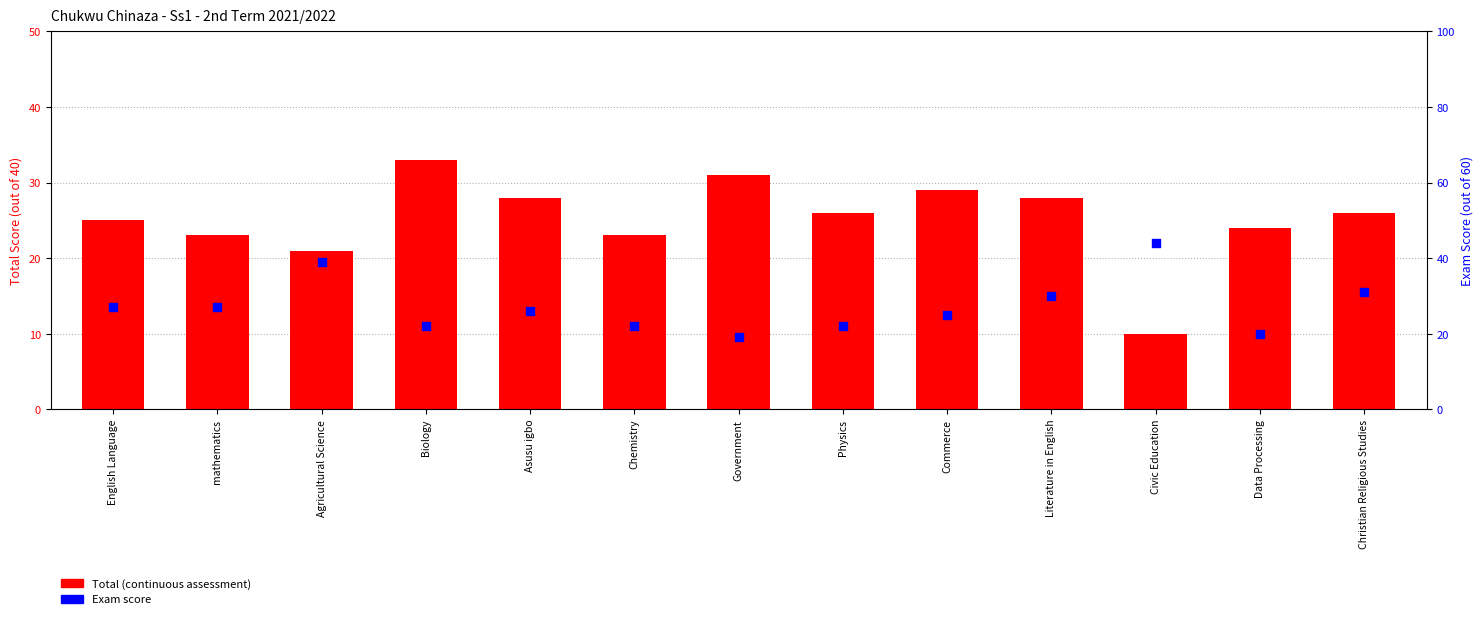

Which series has the largest total across all categories?

Exam score